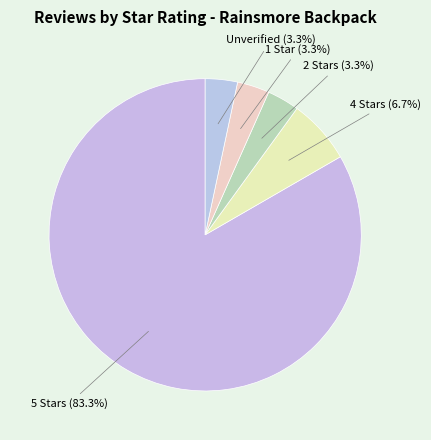

Is there a majority slice in this chart?

Yes